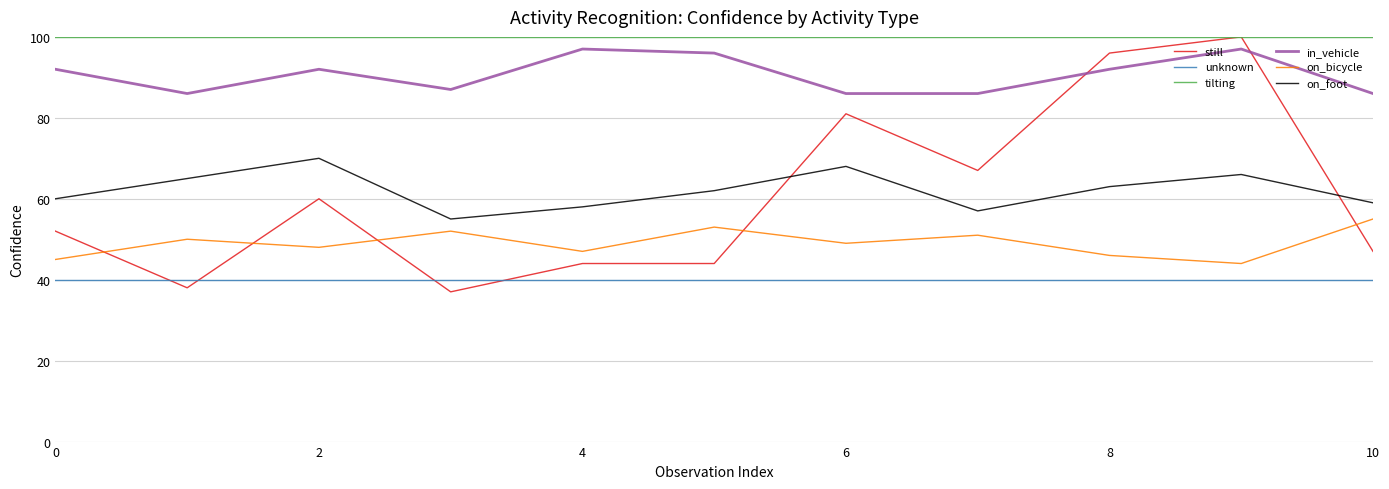

True or false: on_bicycle and on_foot cross at least once.

False